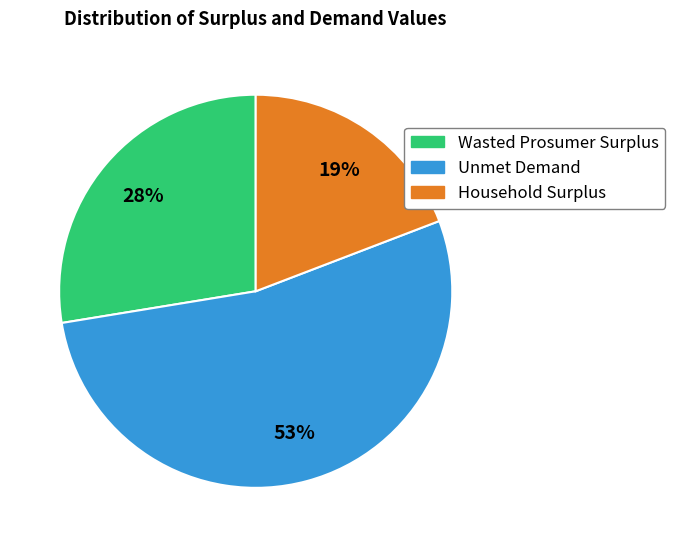

What is the largest slice in the pie chart?

Unmet Demand